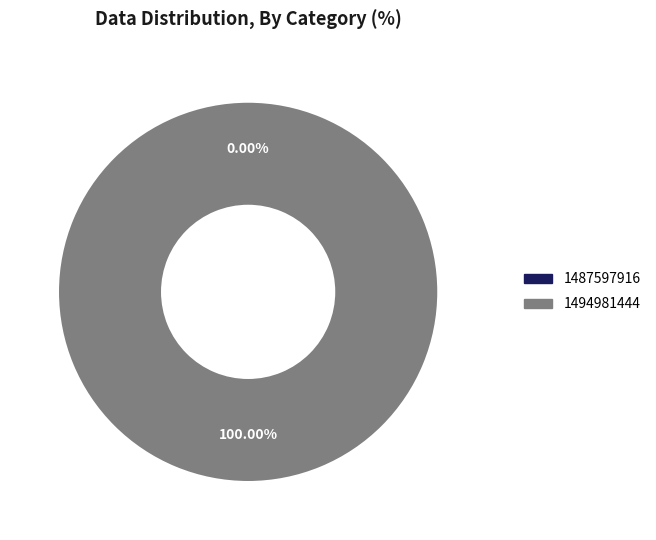

To the nearest percent, what is the average slice percentage?

50%